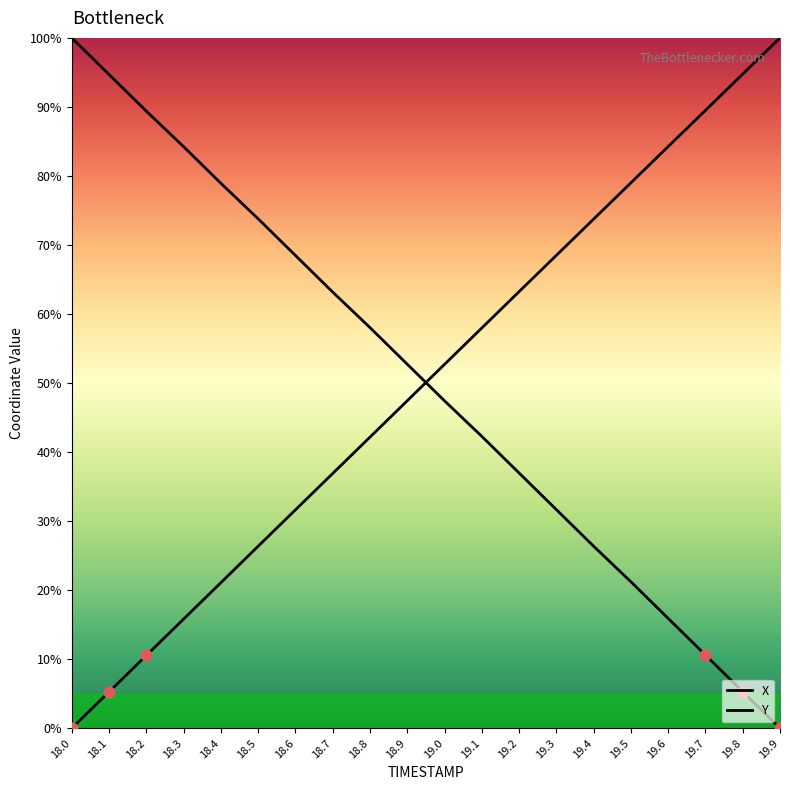

How many lines are shown in the chart?

2